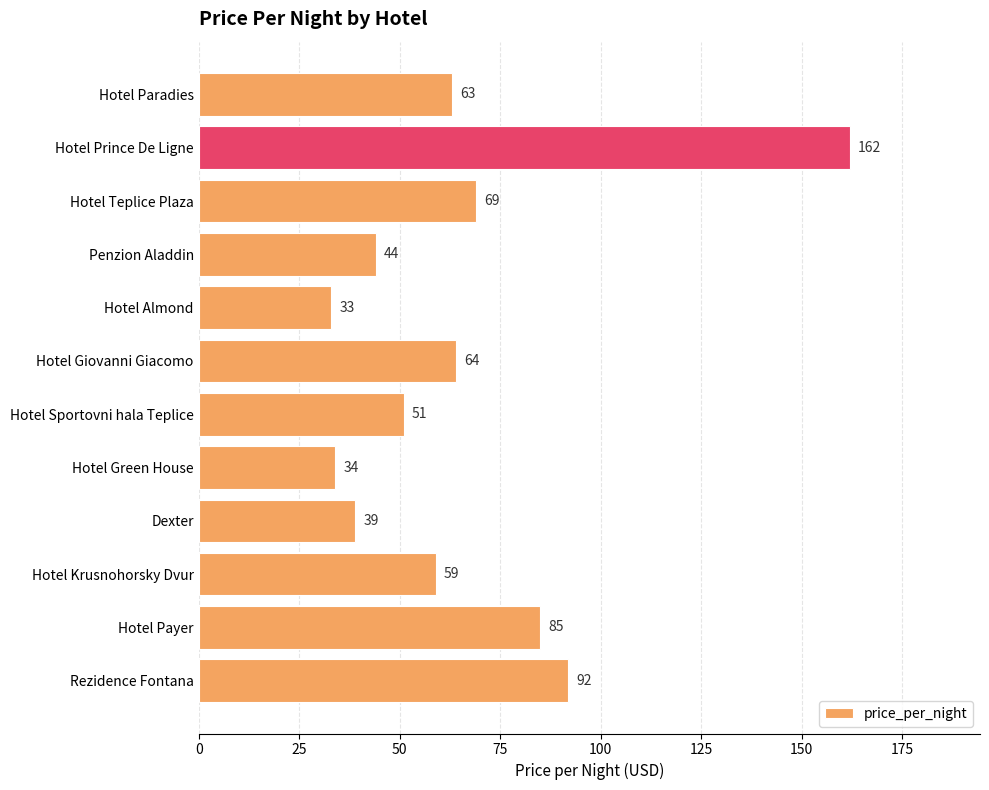

Does the chart contain any negative values?

No